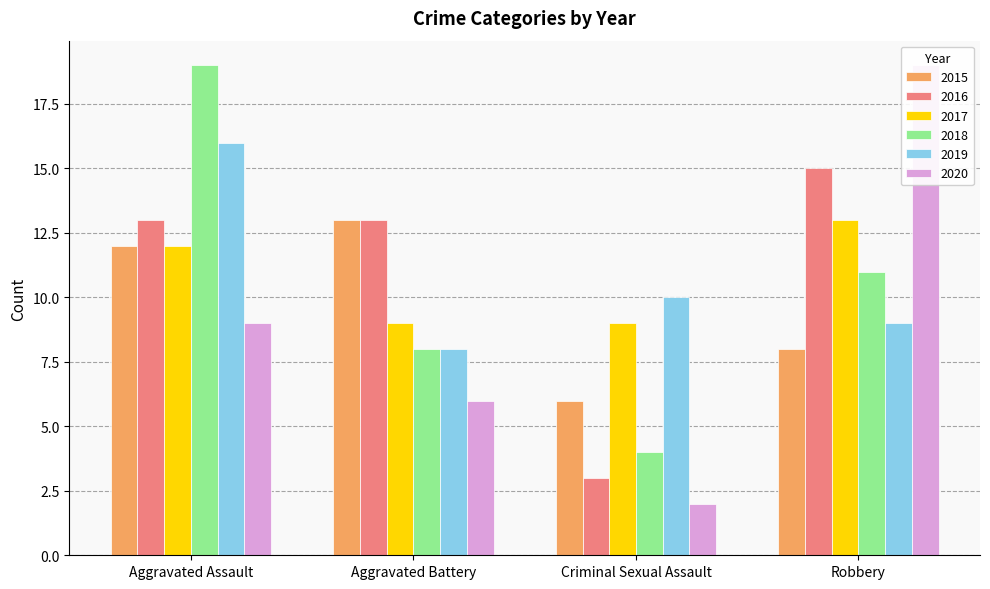

Count the number of categories in the chart.

4